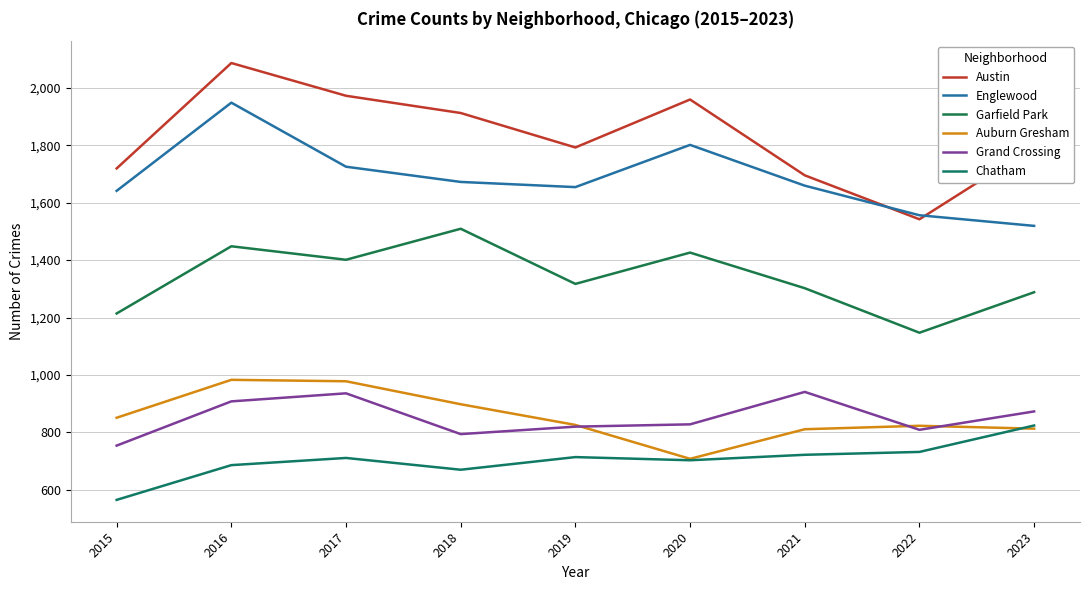

True or false: Auburn Gresham has more than 1 interior local peaks.

True